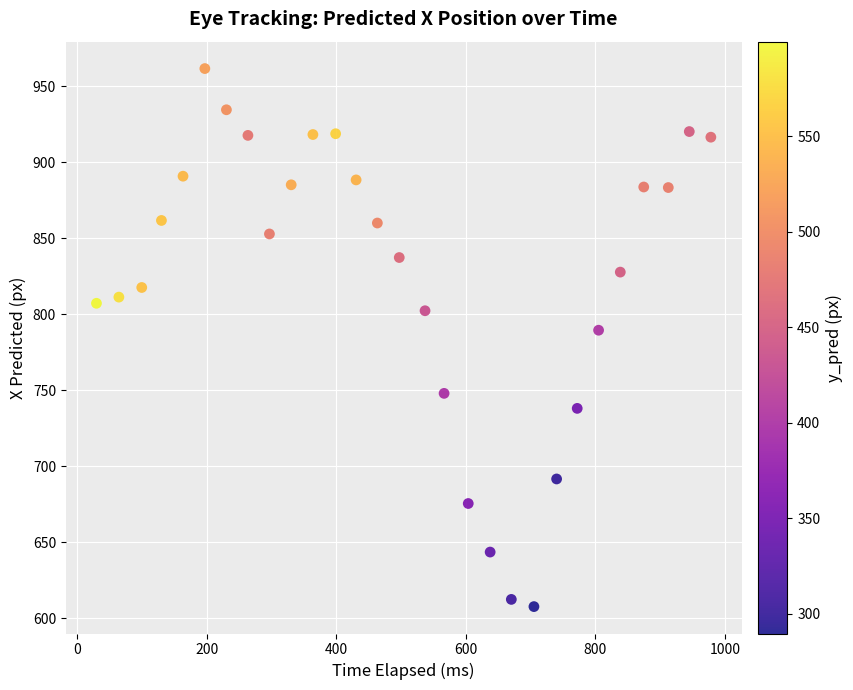

What is the range of Y values (max minus min)?

354.0